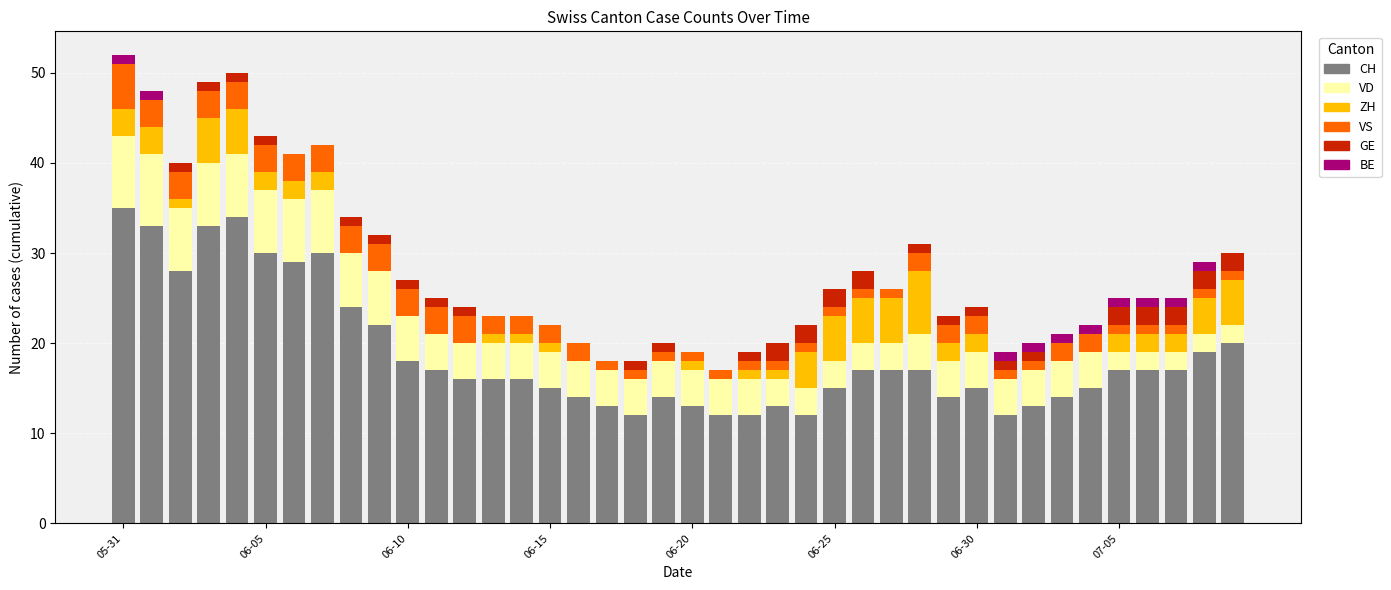

What is the sum of all CH values?

750